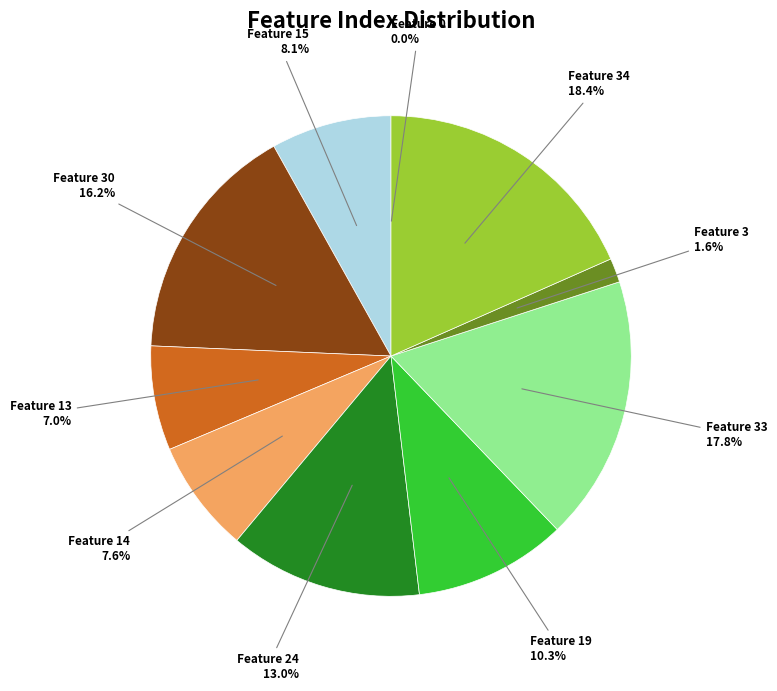

Does any single category account for the majority?

No